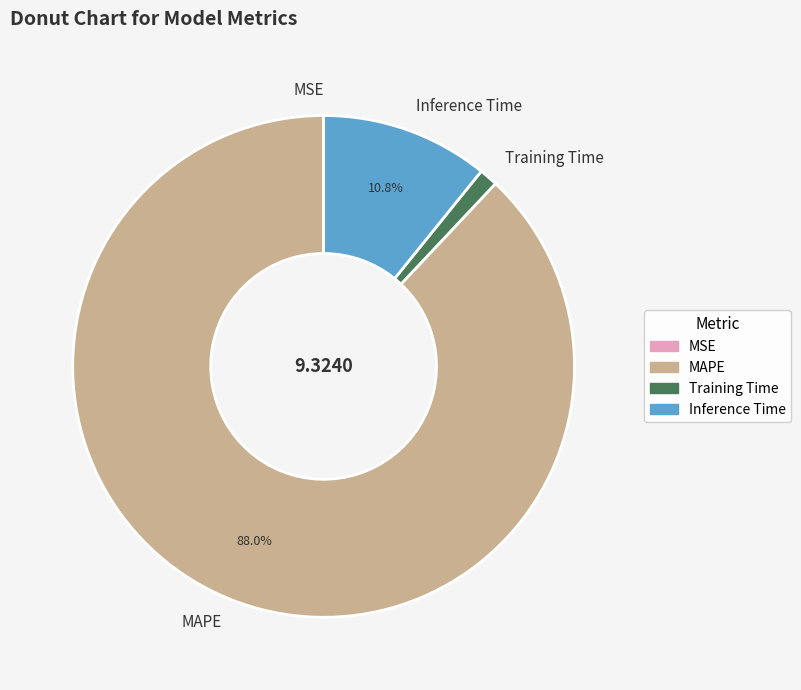

Between MAPE and Inference Time, which is larger?

MAPE